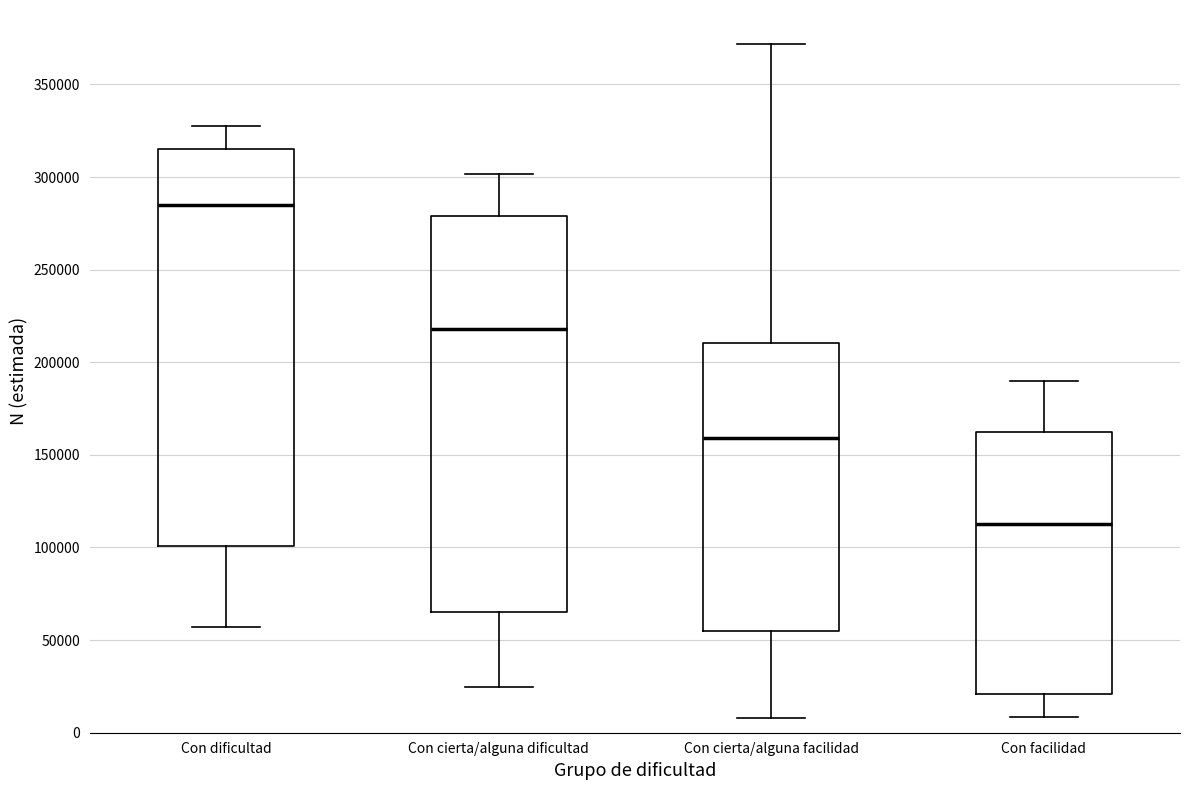

Where does the lower whisker of the box for Con dificultad end on the y-axis? The values are not printed on the chart, so give them approximately, as read against the axis.

55000